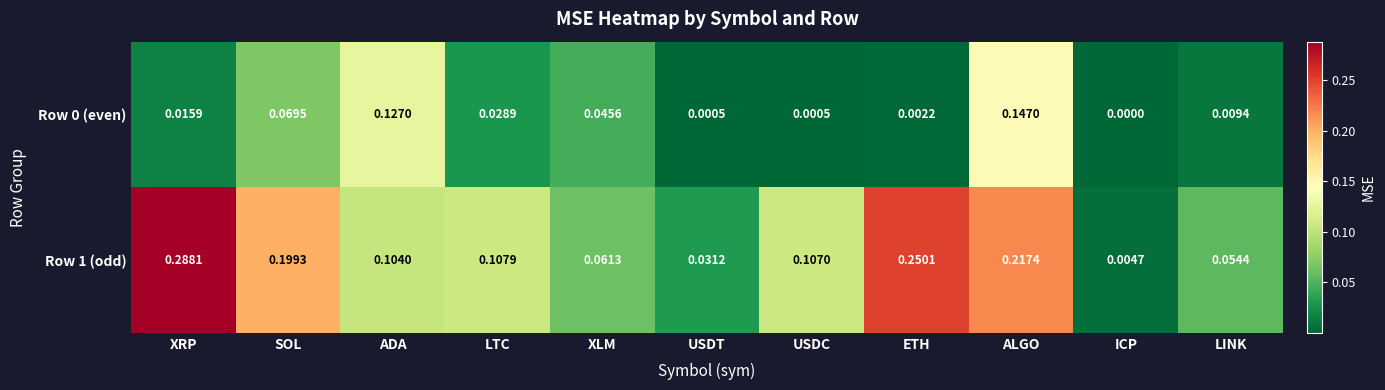

List the labels in order of Row 1 (odd) value, smallest first.

ICP, USDT, LINK, XLM, ADA, USDC, LTC, SOL, ALGO, ETH, XRP